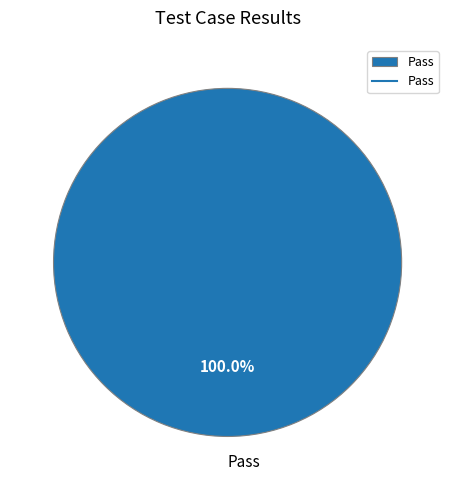

Which slice represents more than half of the pie?

Pass